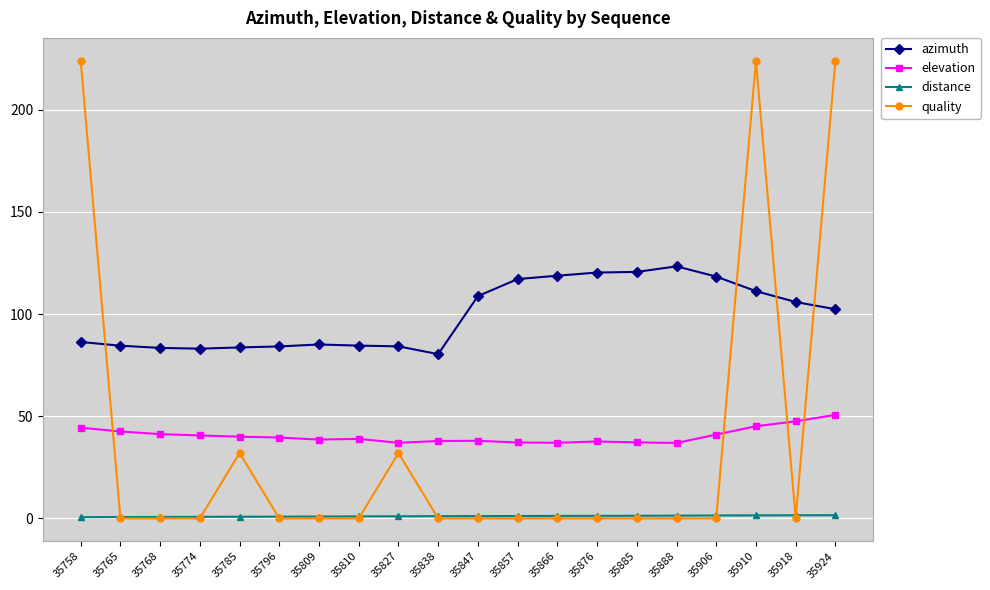

What are all the series names shown in the legend?

azimuth, elevation, distance, quality